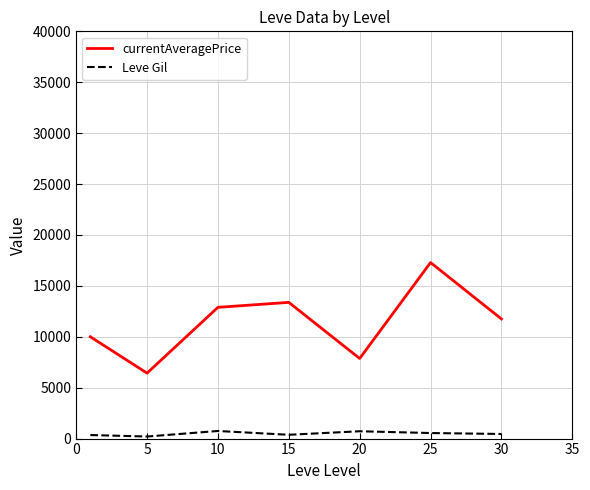

Rank the series by their maximum value, from highest to lowest.

currentAveragePrice, Leve Gil